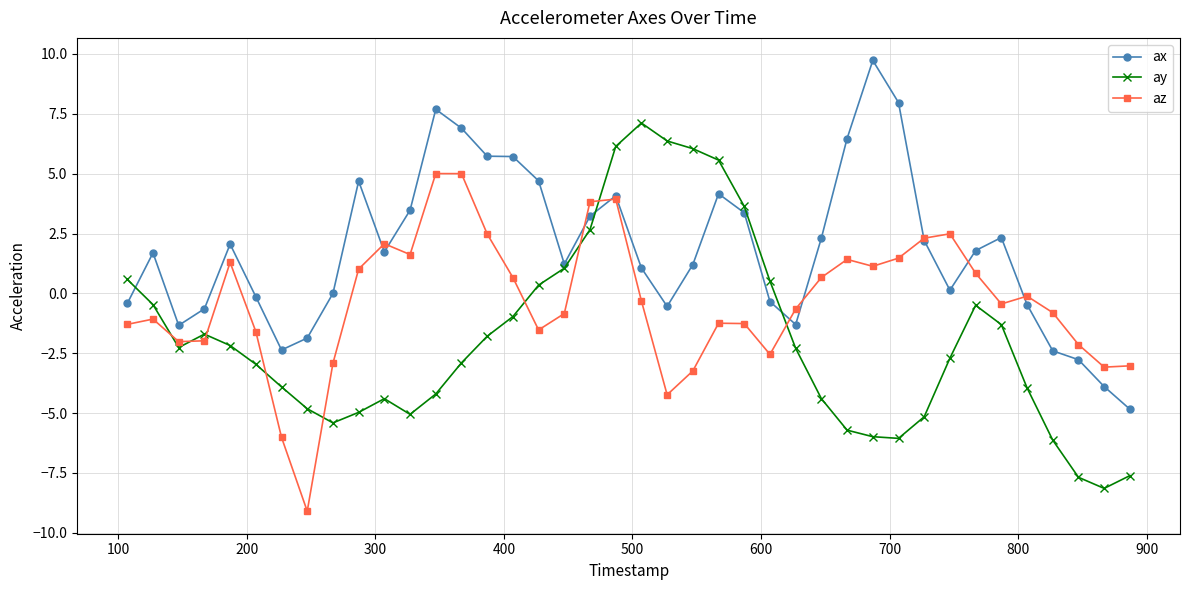

What is the minimum value for ax?

-4.8